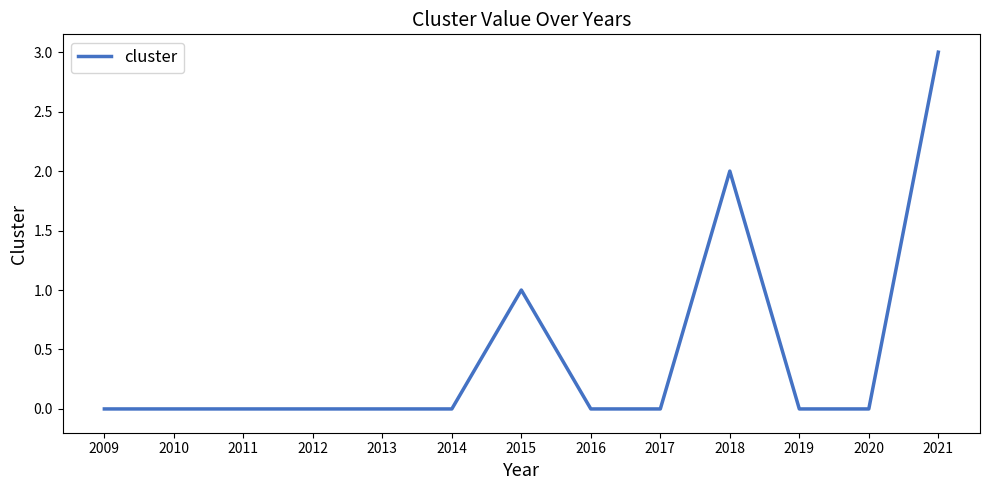

The value at 2011 is 1. True or false?

False